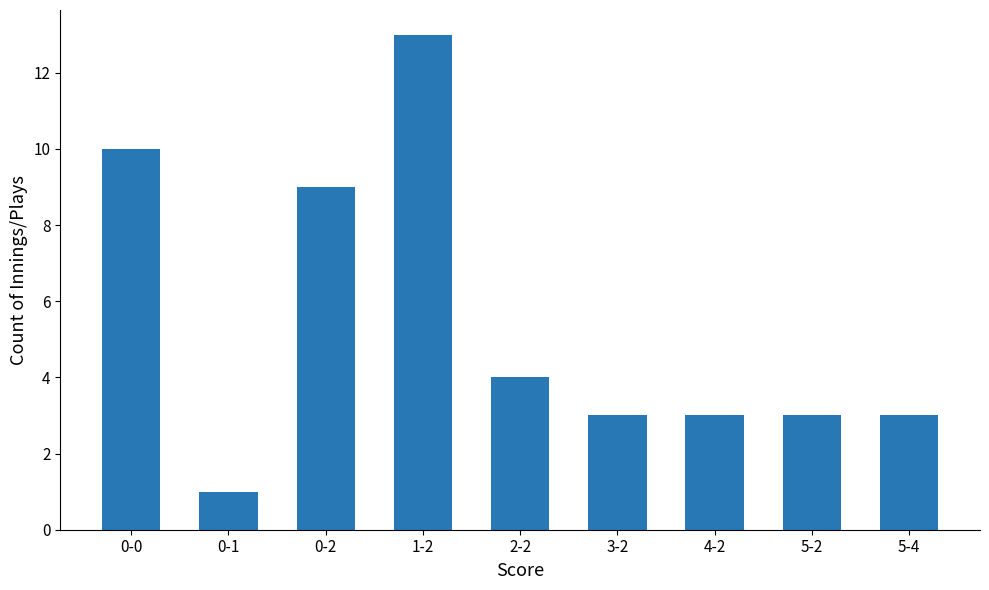

What is the change in value from 0-2 to 5-2?

-6